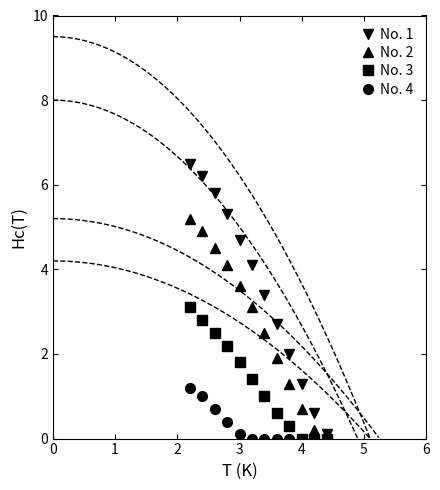

Rank the series by their average value, from highest to lowest.

No. 1, No. 2, No. 3, No. 4